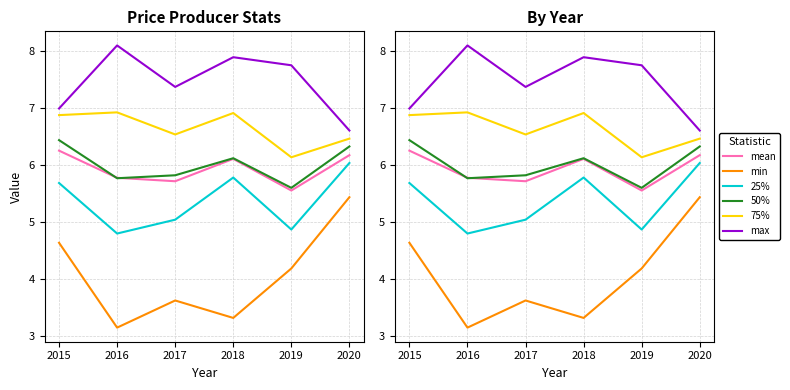

Where is 75% nearest to the value 6?

2019